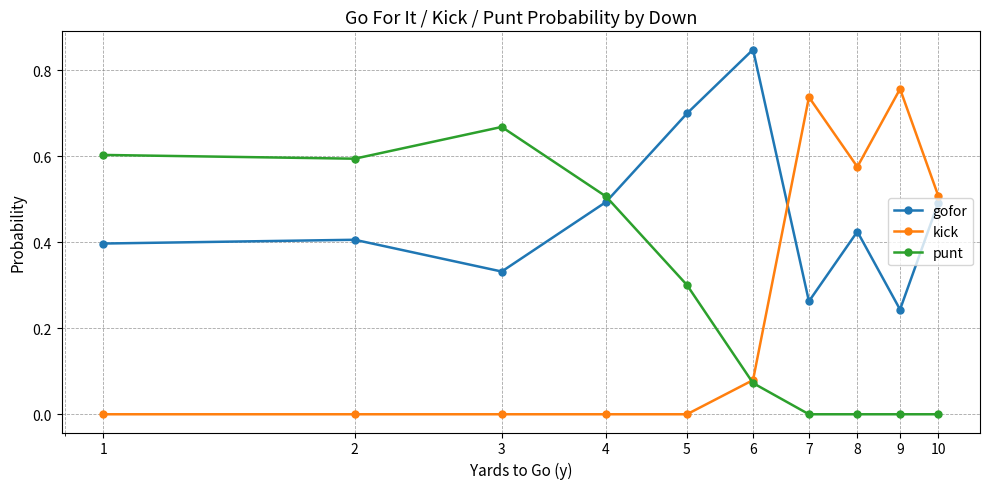

Count the number of categories in the chart.

10